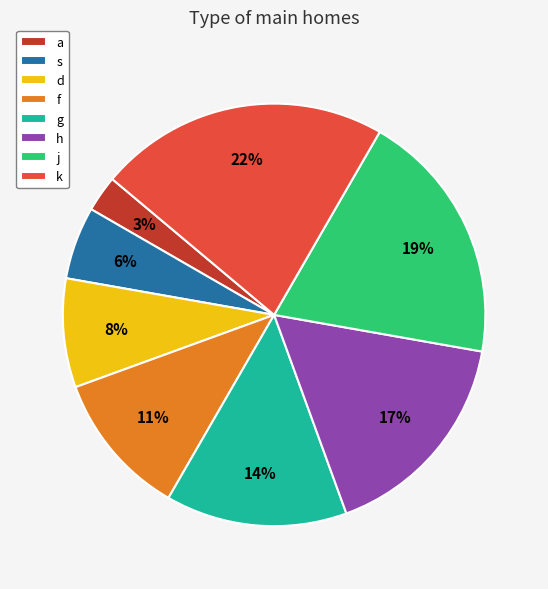

To the nearest percent, what portion does j represent?

19%